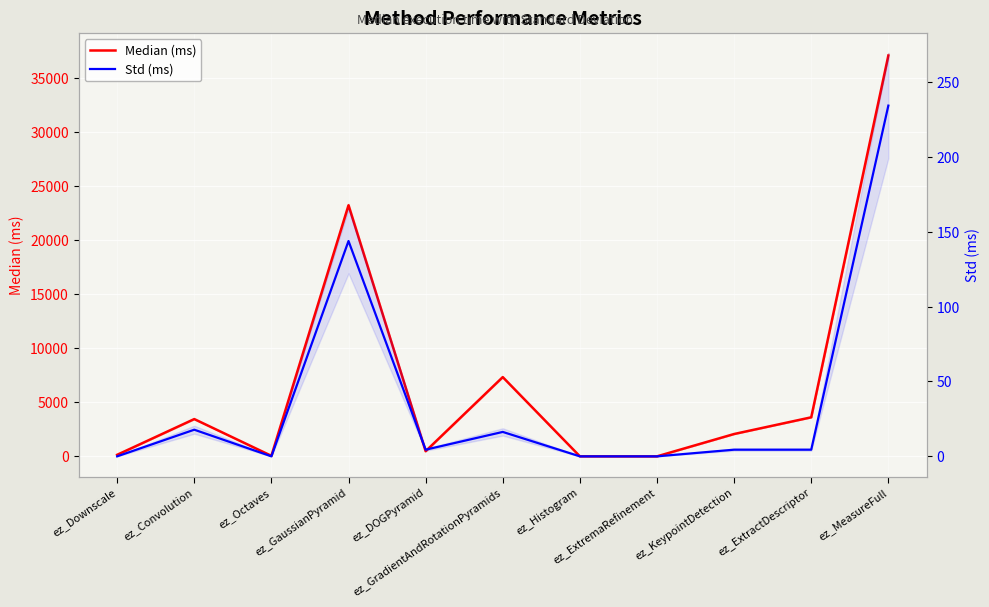

True or false: Std (ms) has more than 1 interior local peaks.

True